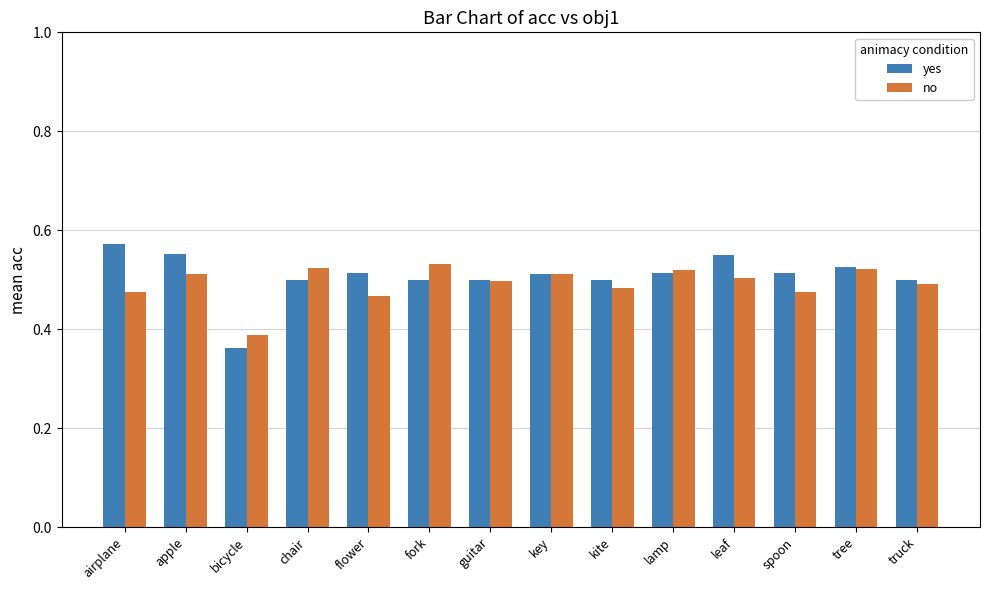

What is the sum of all yes values?

7.1